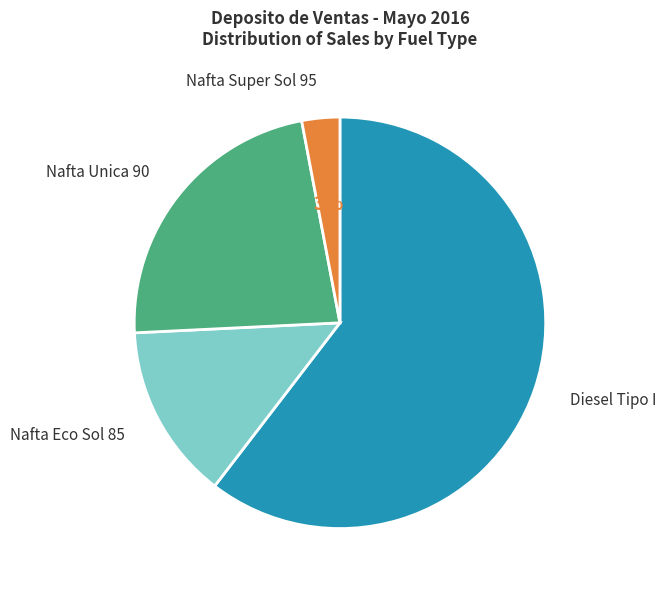

How many segments does this pie chart have?

4